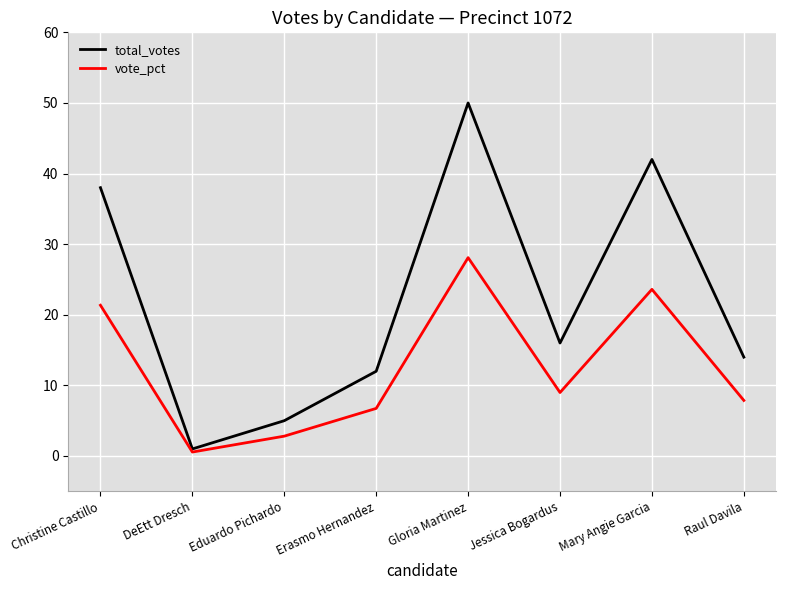

What are all the series names shown in the legend?

total_votes, vote_pct